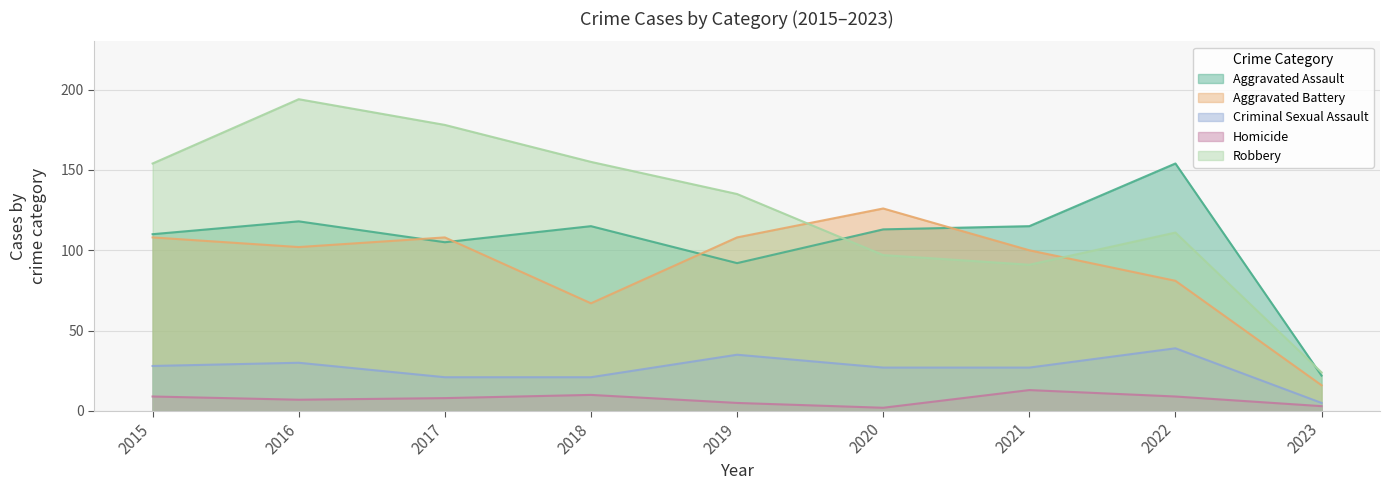

What are all the series names shown in the legend?

Aggravated Assault, Aggravated Battery, Criminal Sexual Assault, Homicide, Robbery